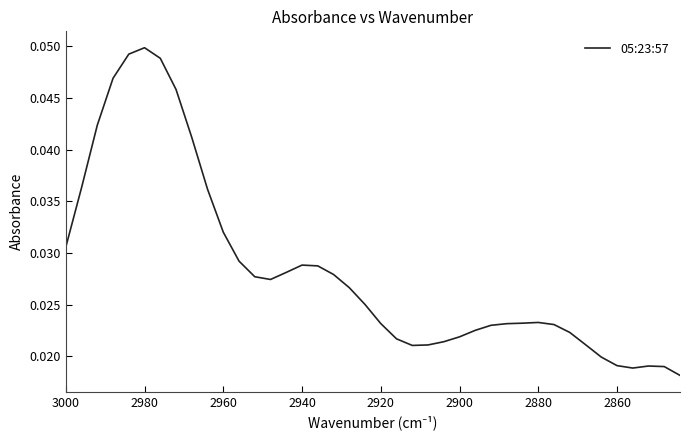

How many data points does each series have?

40